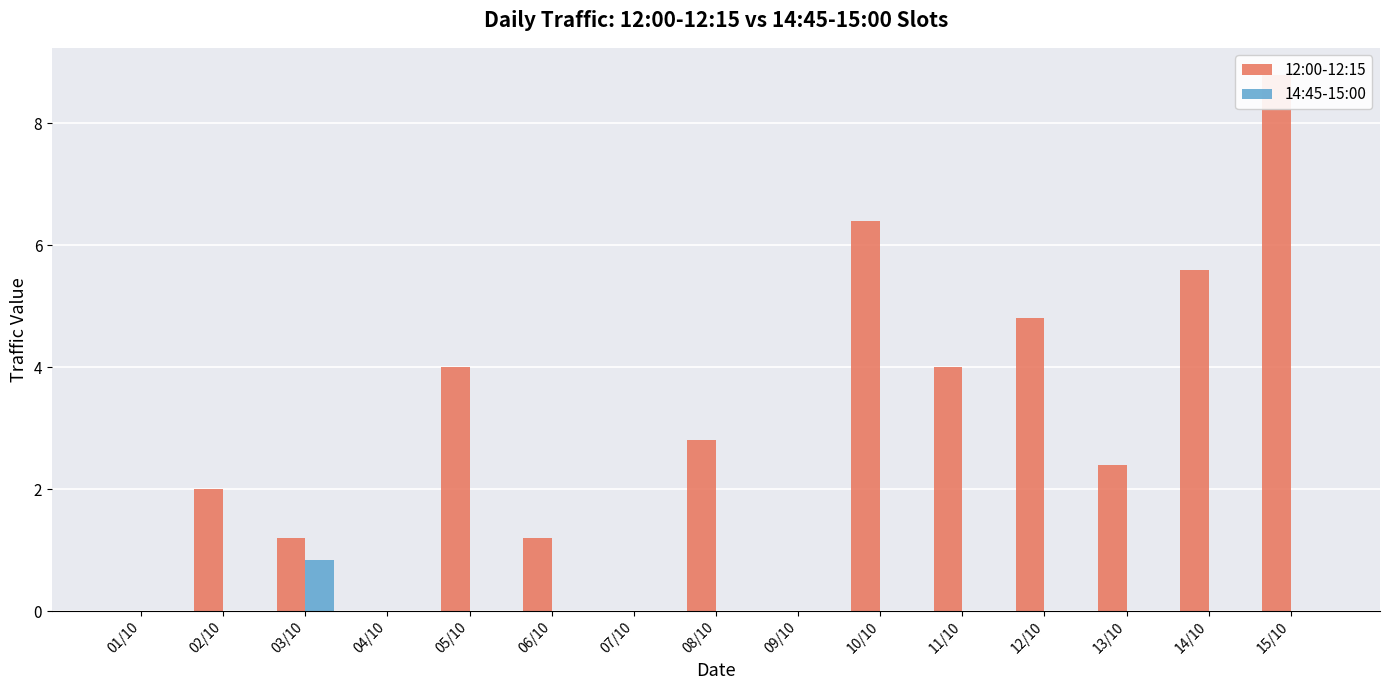

Between 12/10 and 15/10, which series saw the biggest shift?

12:00-12:15